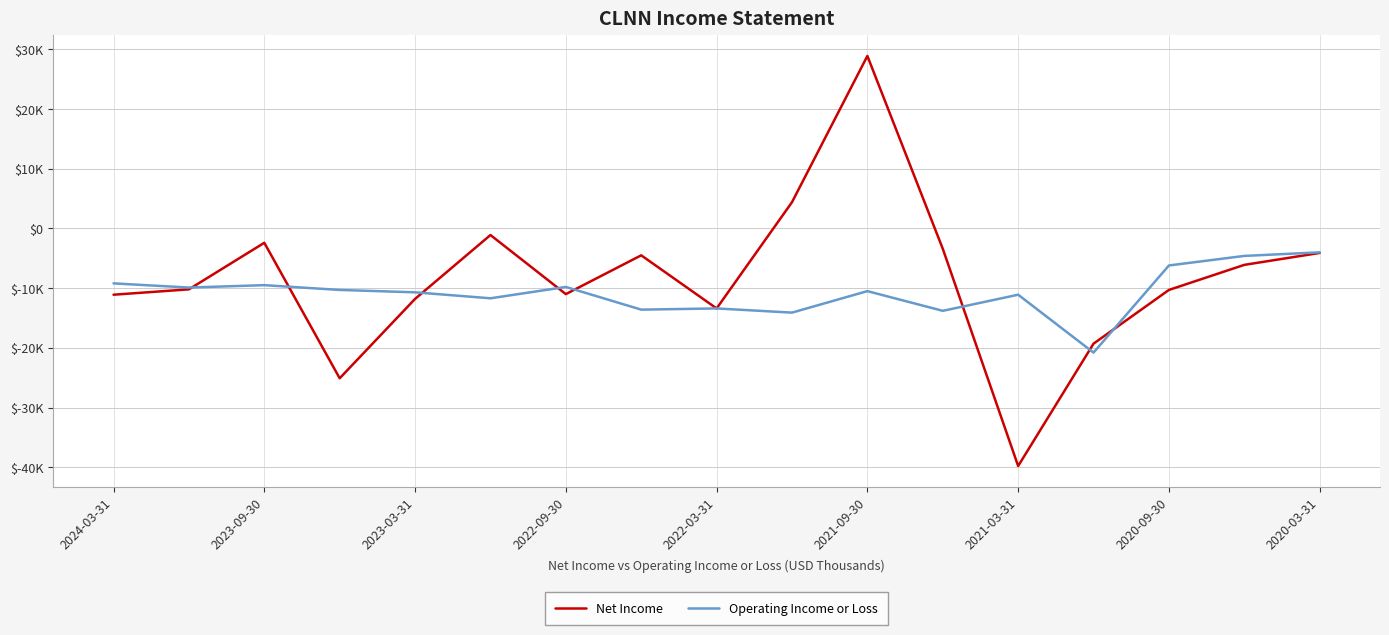

Is this an area chart (filled region under the line)?

No